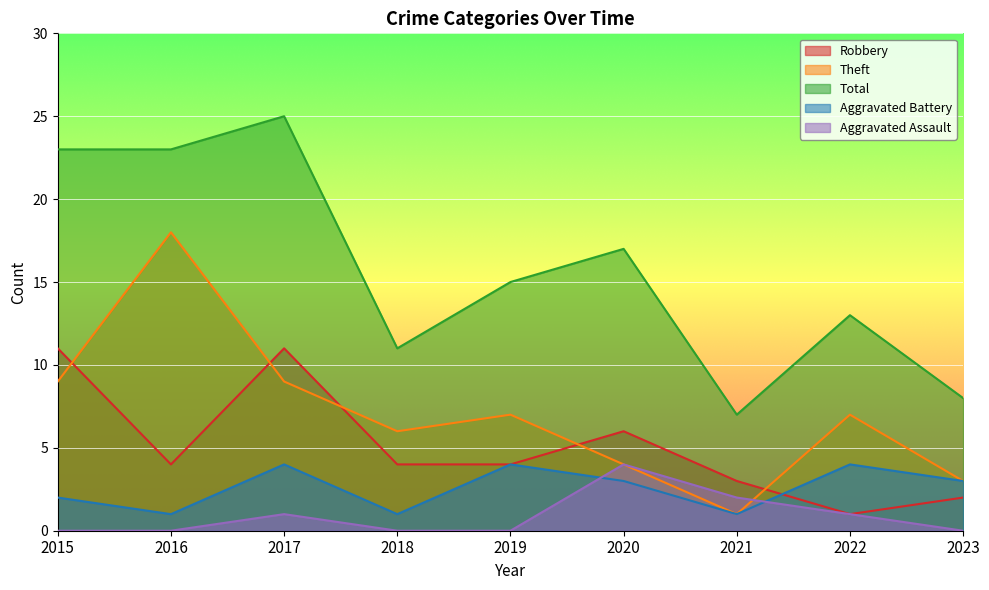

Between 2016 and 2023, which series saw the biggest shift?

Theft